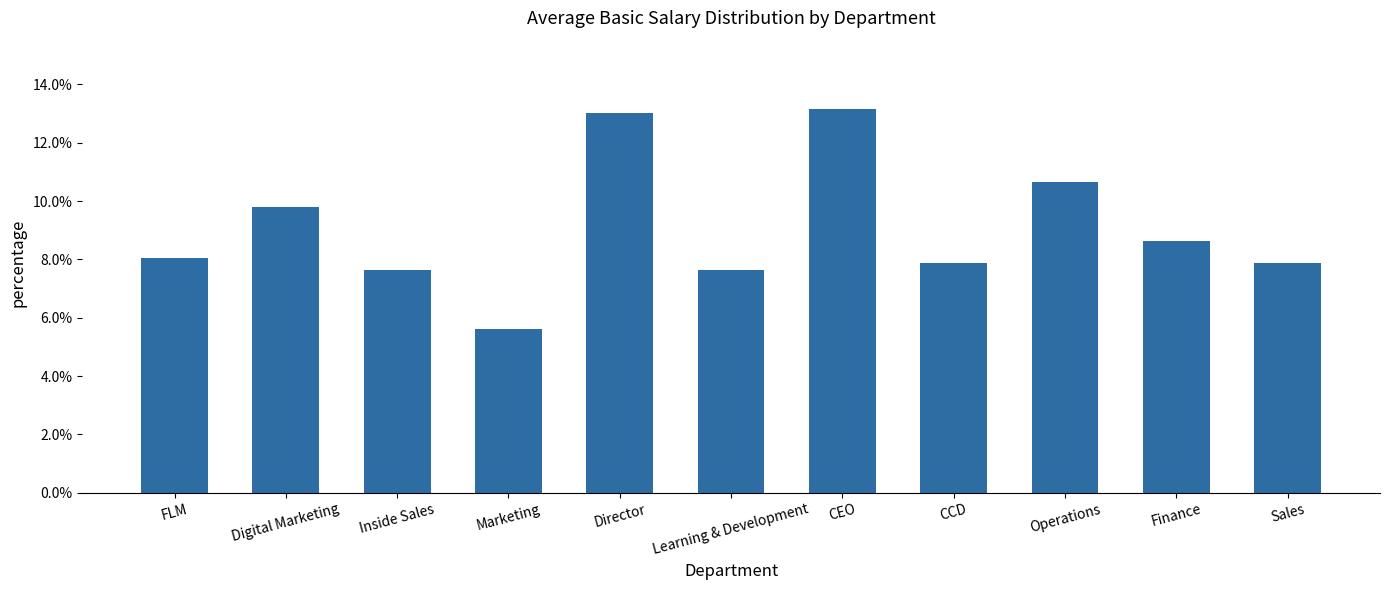

What is the difference between the maximum and minimum values?

0.1